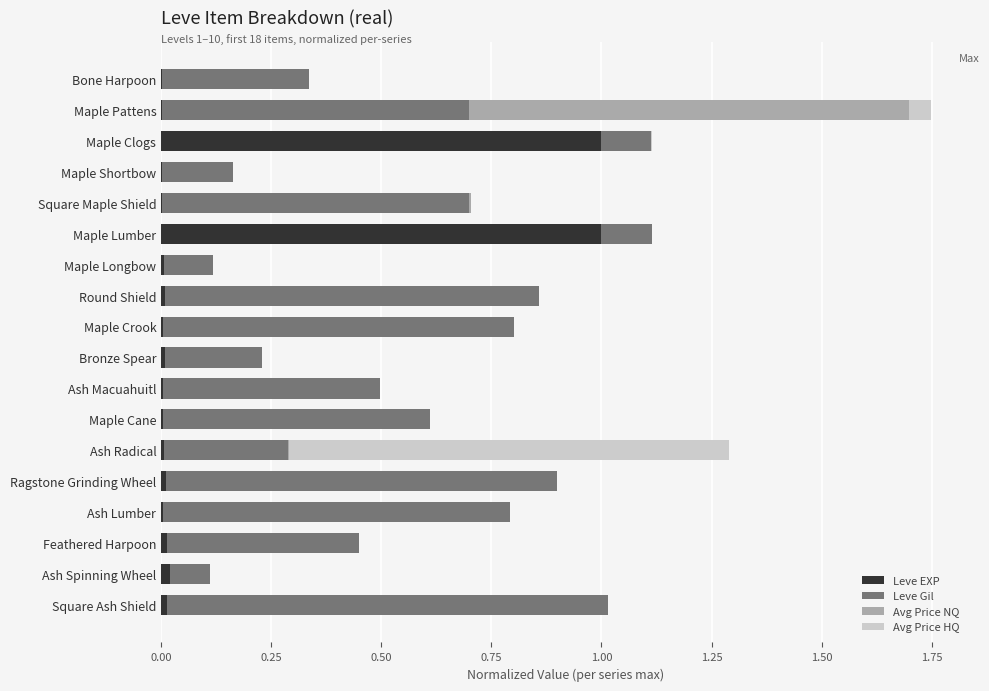

At which category is the sum across all series the highest?

Maple Pattens